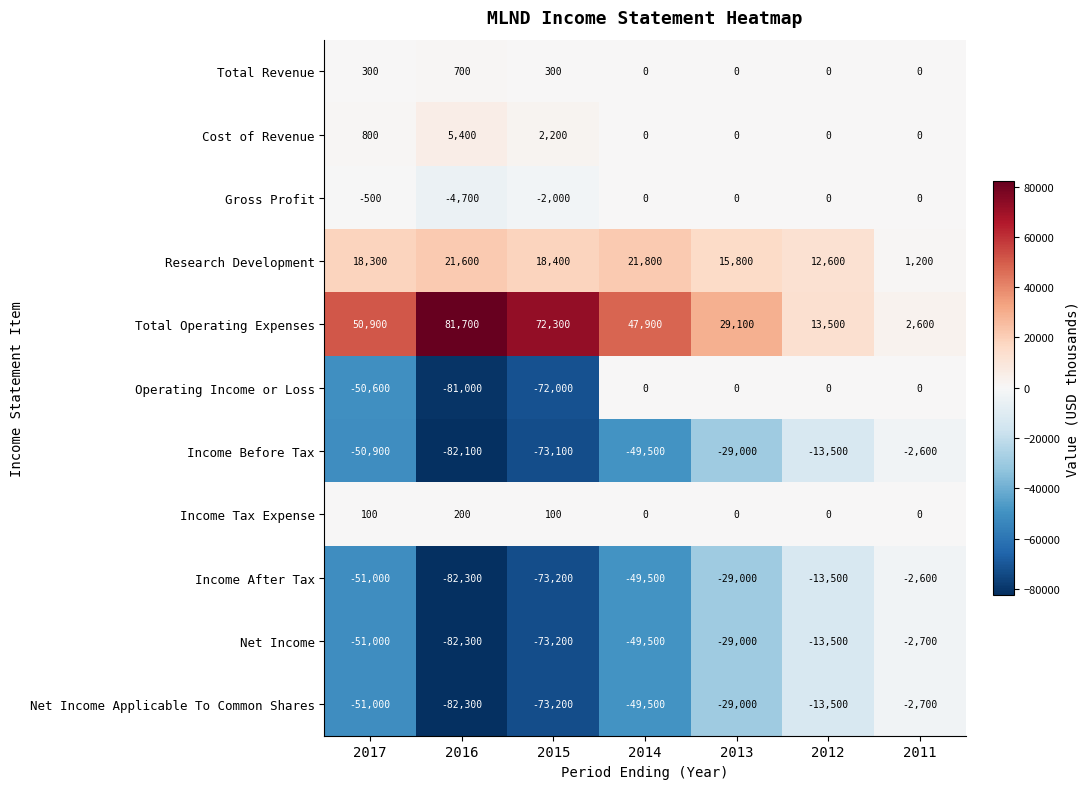

Which category has the highest value in the Income After Tax series?

2011